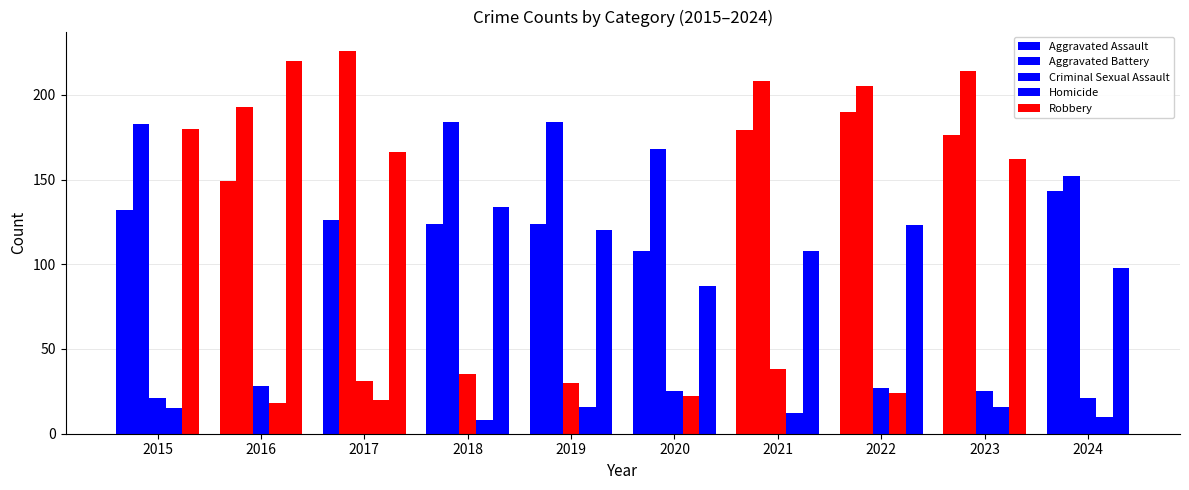

How many values in the Robbery series are below 134?

5